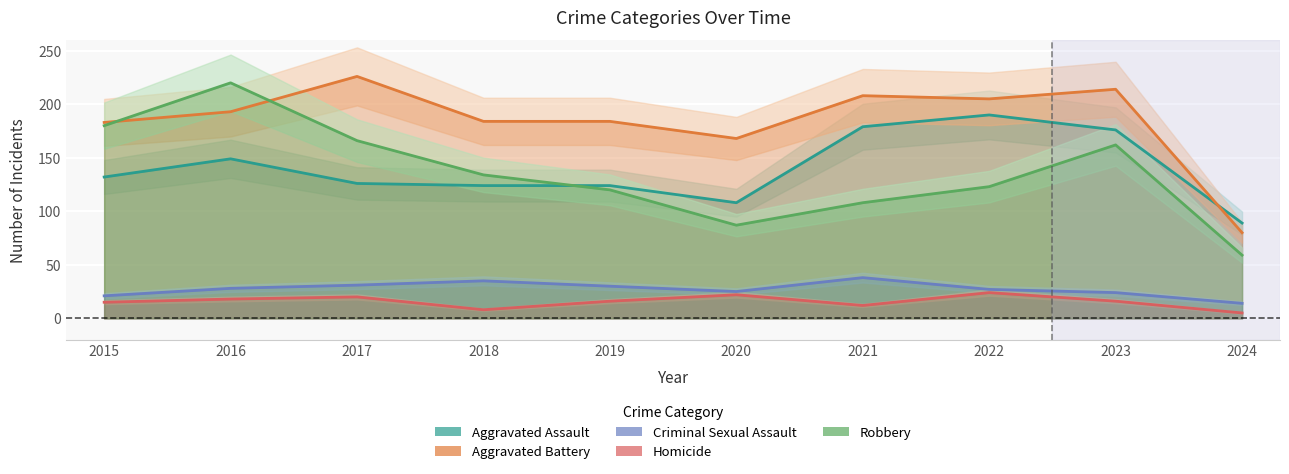

In Homicide, how many points are lower than both neighbors (excluding endpoints)?

2